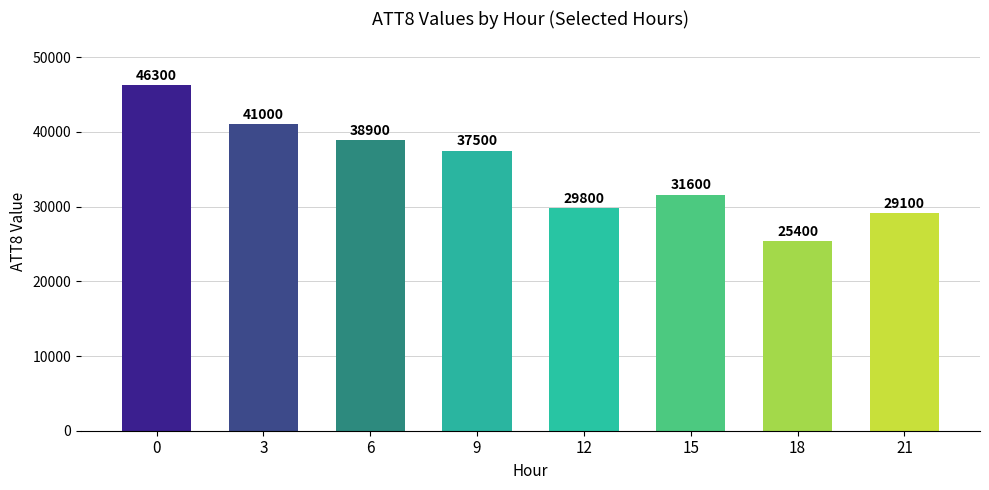

Which category has the lowest value across all series?

18